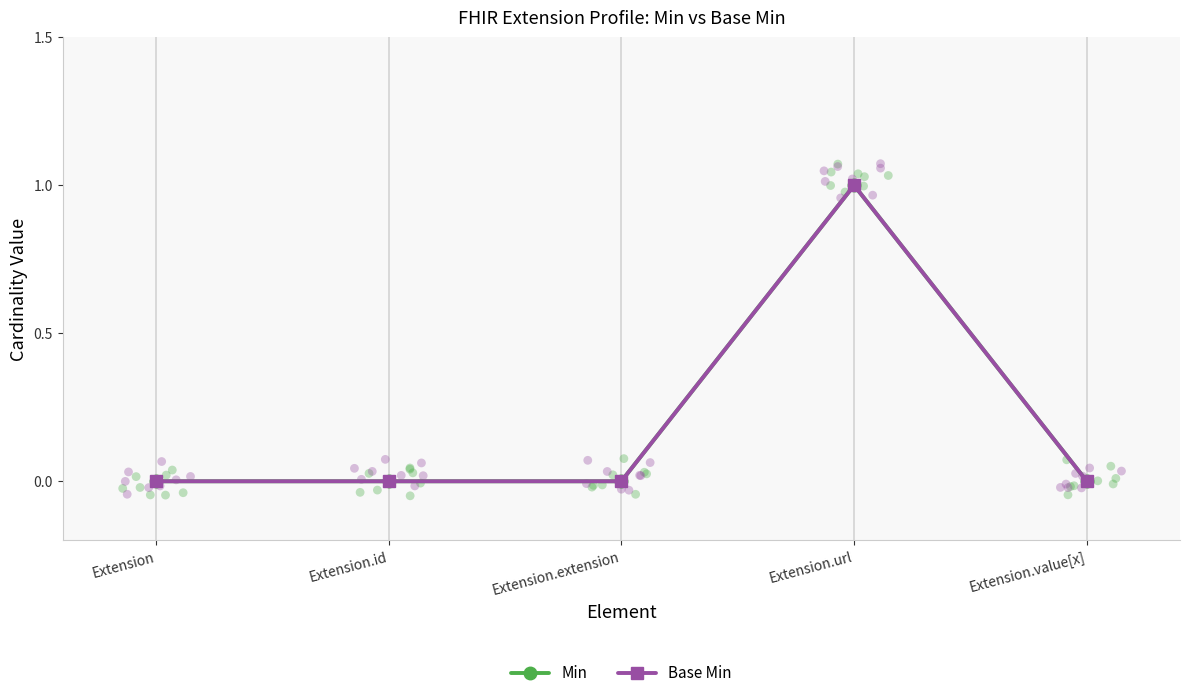

Which series reaches the maximum Y coordinate?

Min